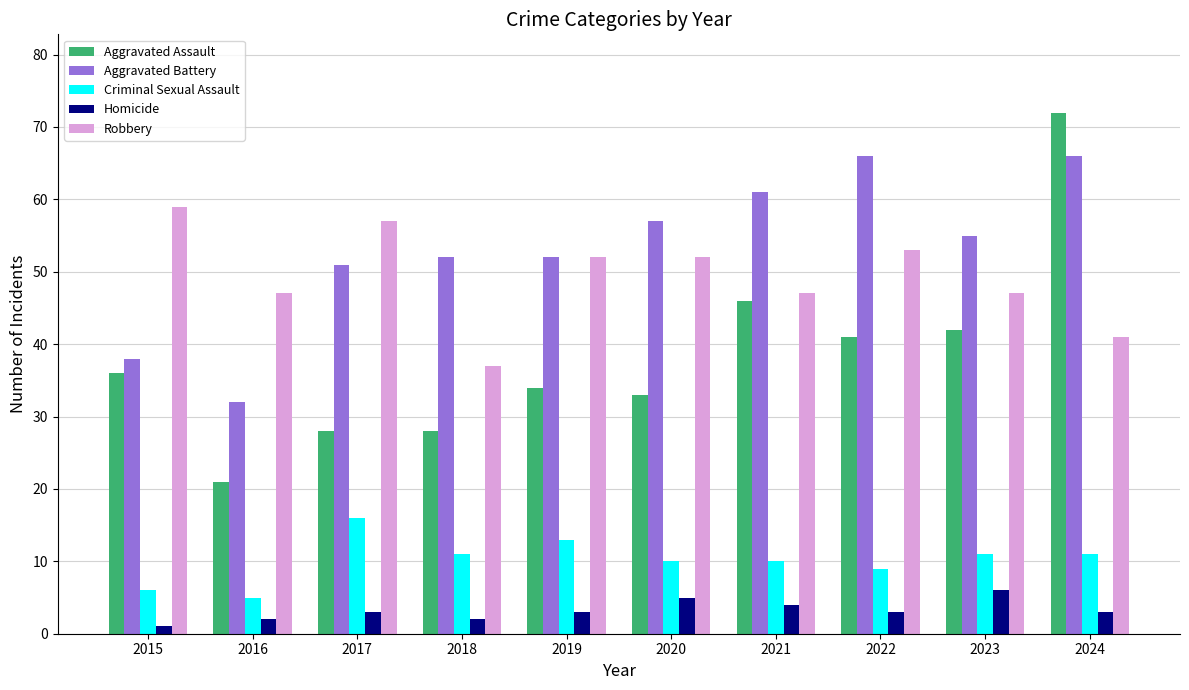

Reading left to right, what are all the values shown in this chart?

Aggravated Assault: 36	21	28	28	34	33	46	41	42	72
Aggravated Battery: 38	32	51	52	52	57	61	66	55	66
Criminal Sexual Assault: 6	5	16	11	13	10	10	9	11	11
Homicide: 1	2	3	2	3	5	4	3	6	3
Robbery: 59	47	57	37	52	52	47	53	47	41